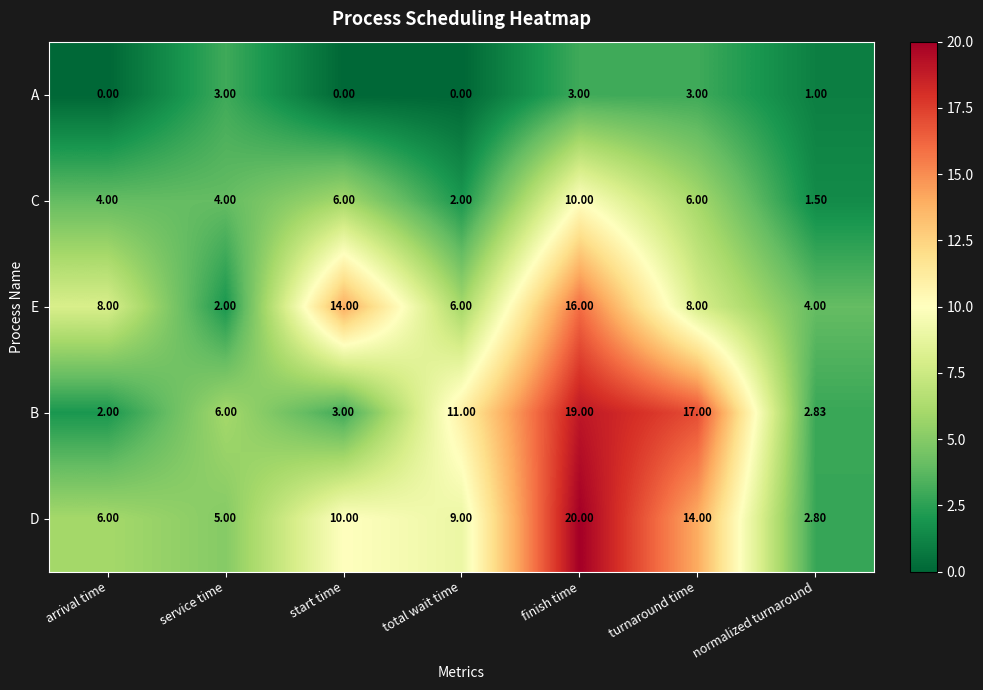

Where is A nearest to the value 1?

normalized turnaround